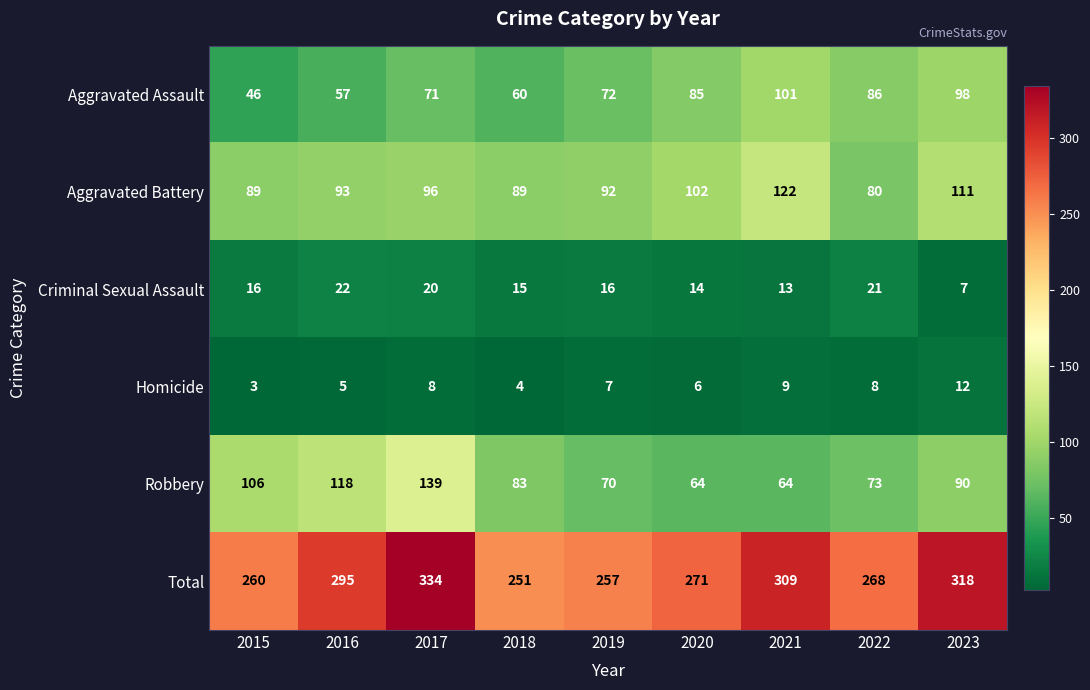

Rank the series at 2018 from highest to lowest value.

Total, Aggravated Battery, Robbery, Aggravated Assault, Criminal Sexual Assault, Homicide